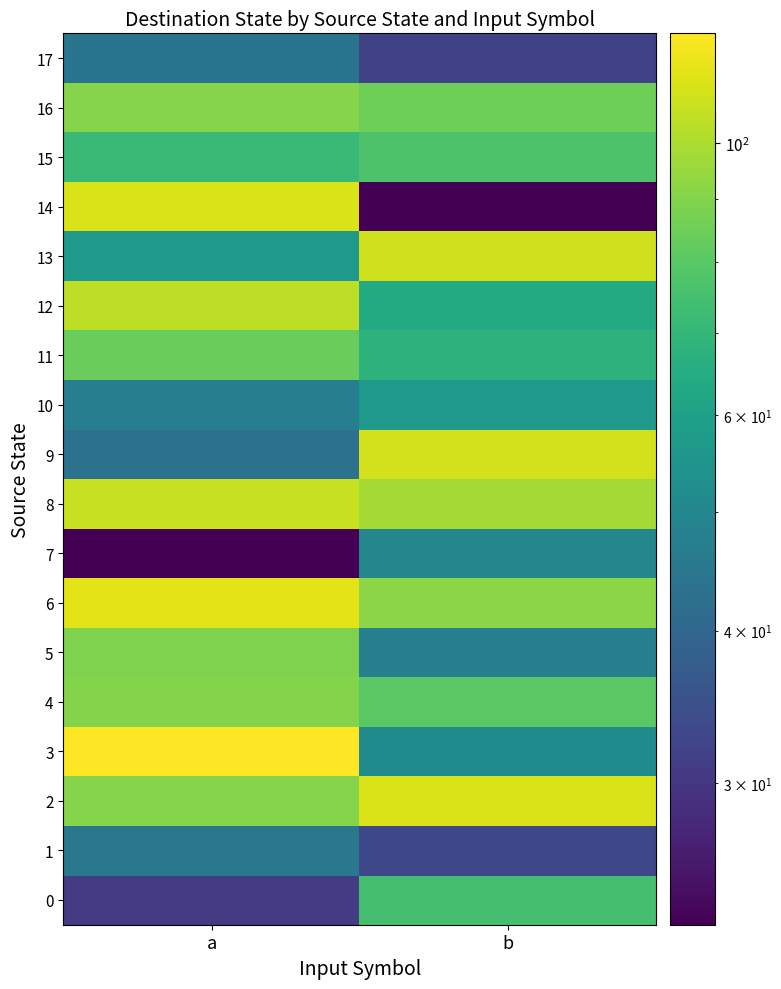

Reading left to right, list all the values displayed in this chart.

0: a=31	b=75
1: a=45	b=33
2: a=91	b=112
3: a=123	b=52
4: a=90	b=80
5: a=89	b=47
6: a=115	b=92
7: a=23	b=50
8: a=107	b=98
9: a=43	b=110
10: a=47	b=57
11: a=84	b=68
12: a=104	b=64
13: a=57	b=109
14: a=112	b=23
15: a=71	b=77
16: a=91	b=85
17: a=44	b=32